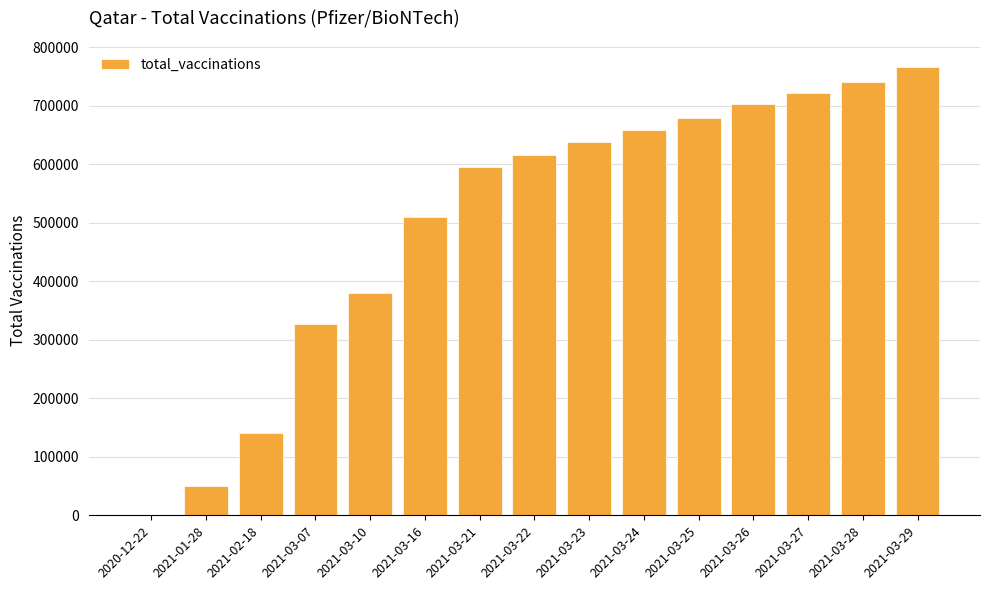

What is the ratio of the value at 2021-03-29 to the value at 2021-03-07?

2.3